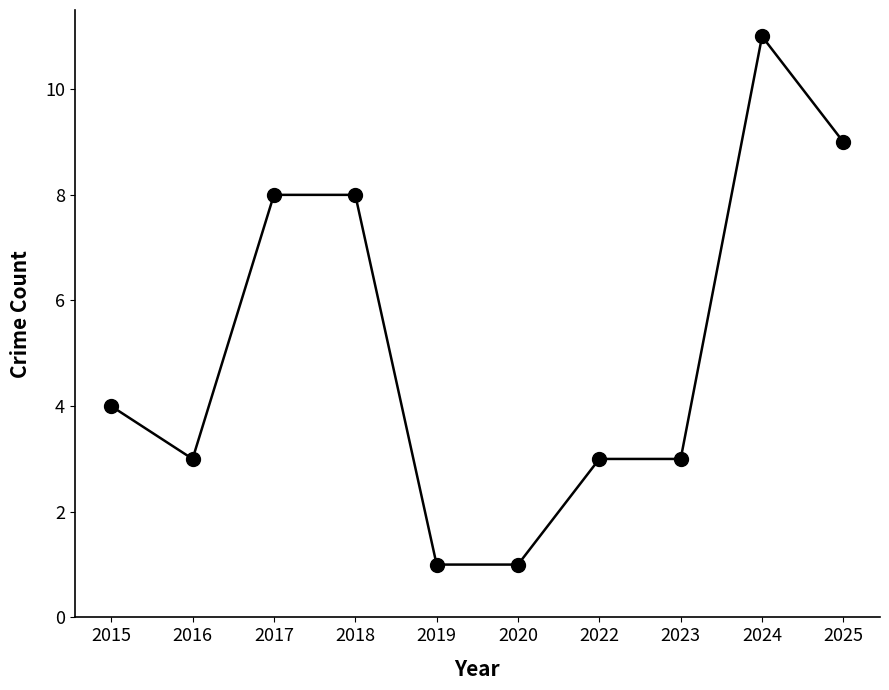

How many categories are shown in the chart?

10